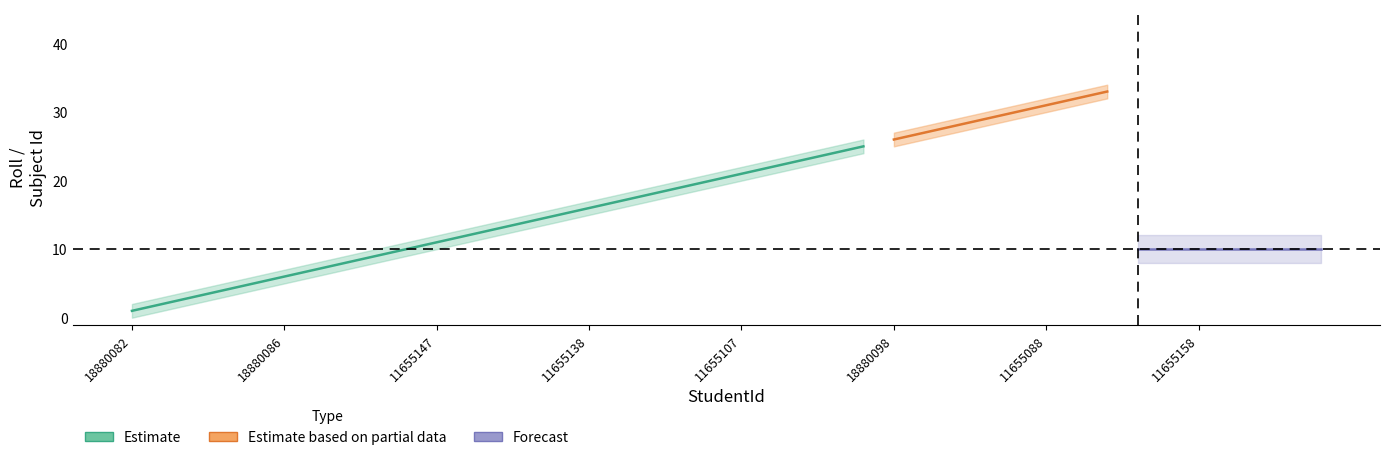

True or false: subject_id_upper and roll_lower cross at least once.

False